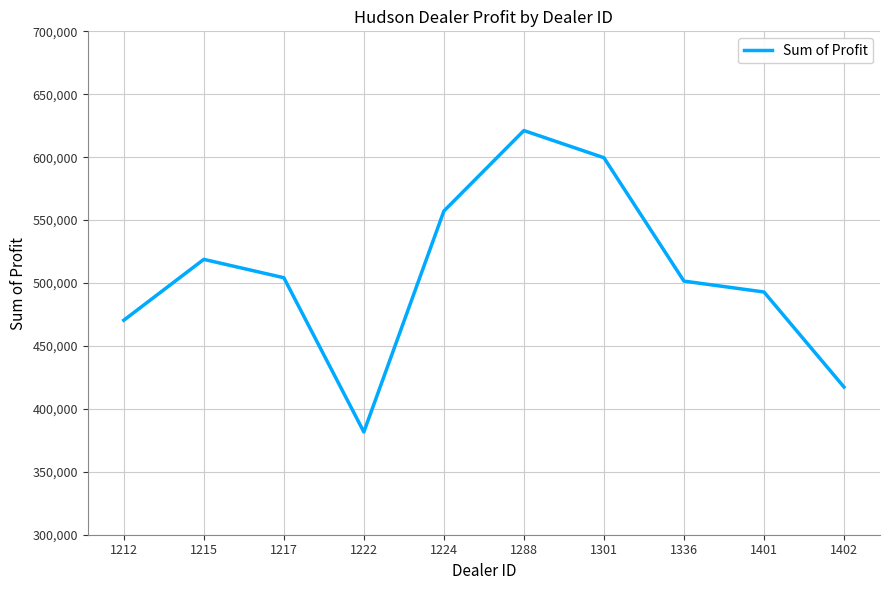

Is it true that the value at 1224 is 985879.5?

False